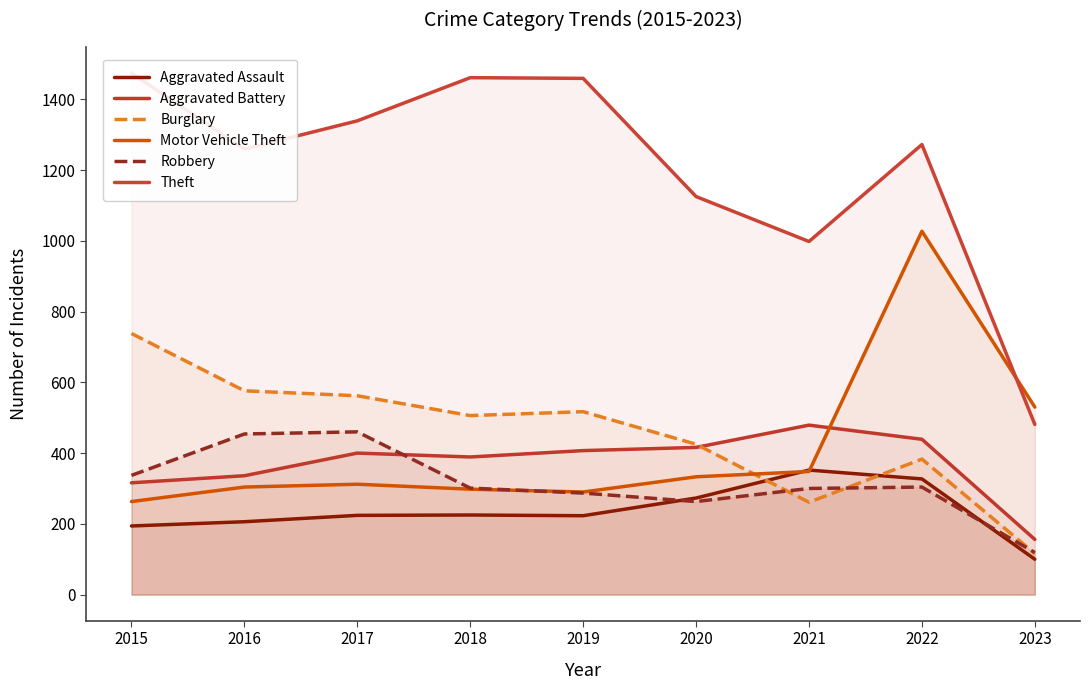

What is the sum of the Theft values at 2016 and 2021?

2257